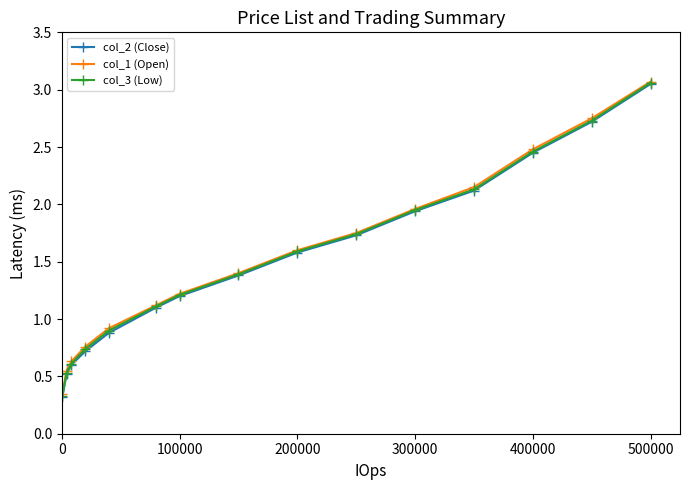

What is the value of the col_3 (Low) point at the 14th from the left?

2.7